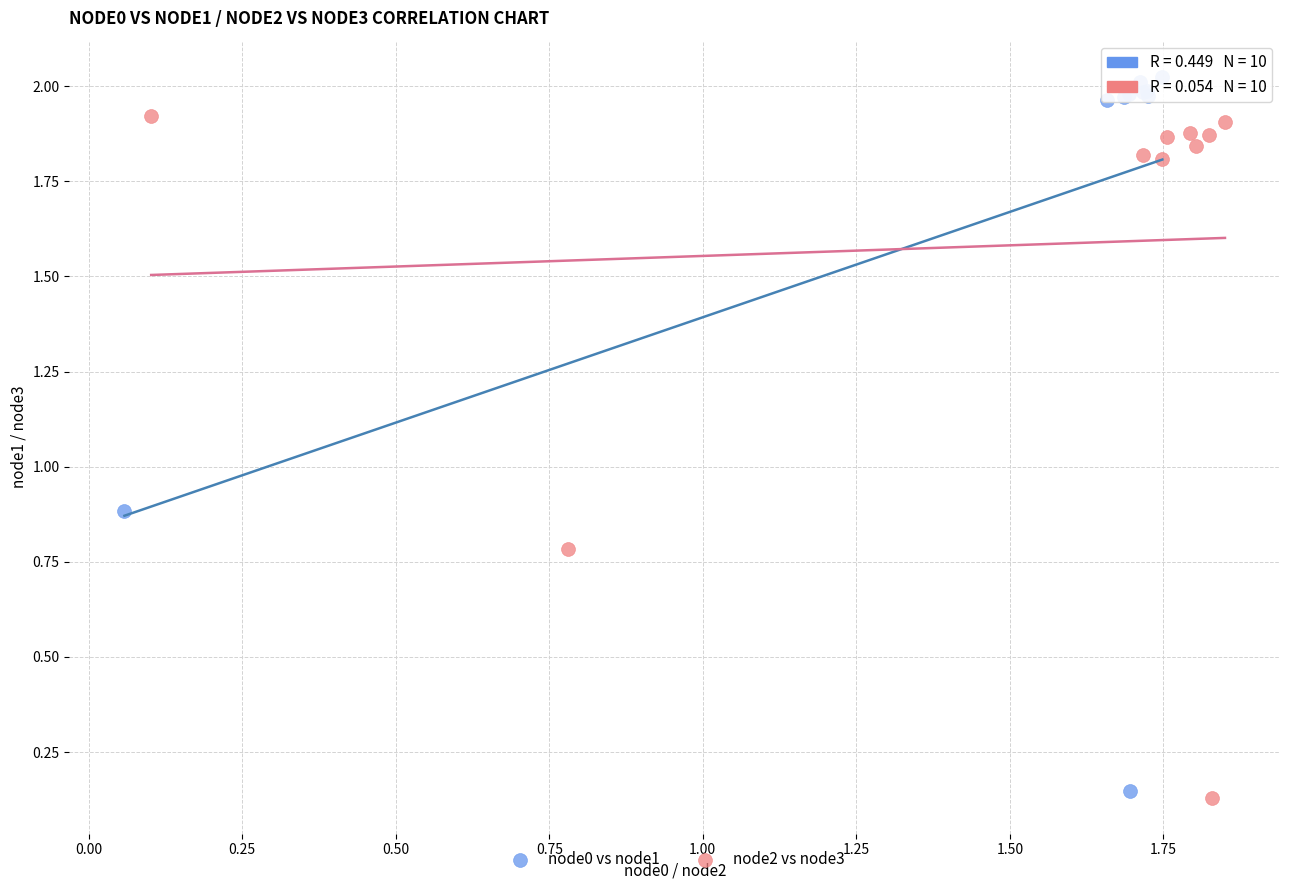

Which series contains the highest Y value?

node0 vs node1